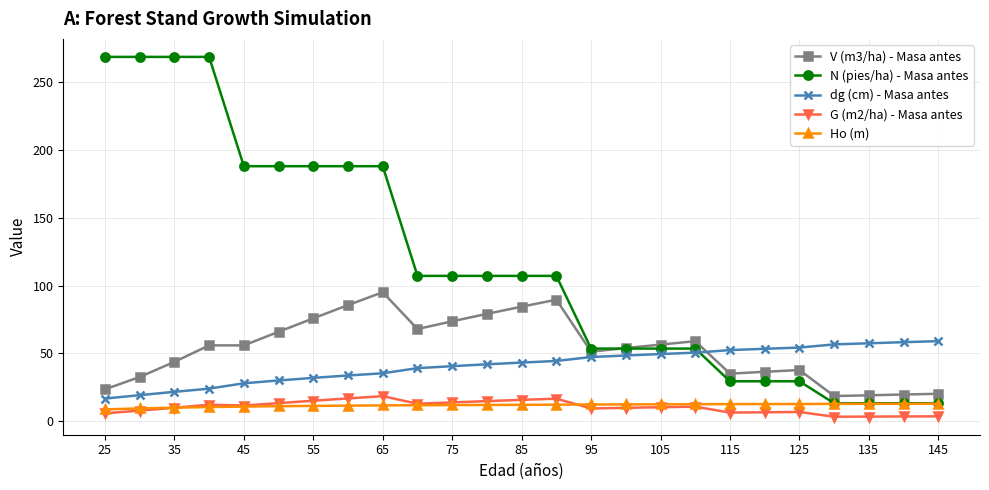

Which series has the largest total across all categories?

N (pies/ha) - Masa antes